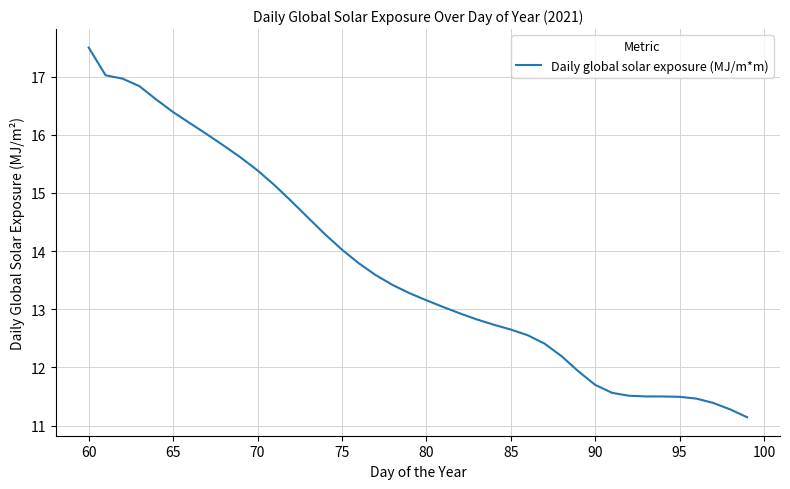

What is the difference between the maximum and minimum values?

6.4